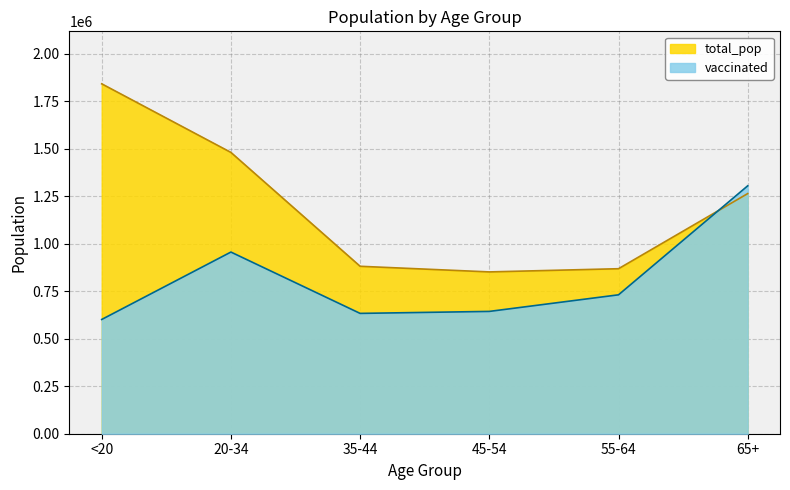

Rank the series by their maximum value, from highest to lowest.

total_pop, vaccinated